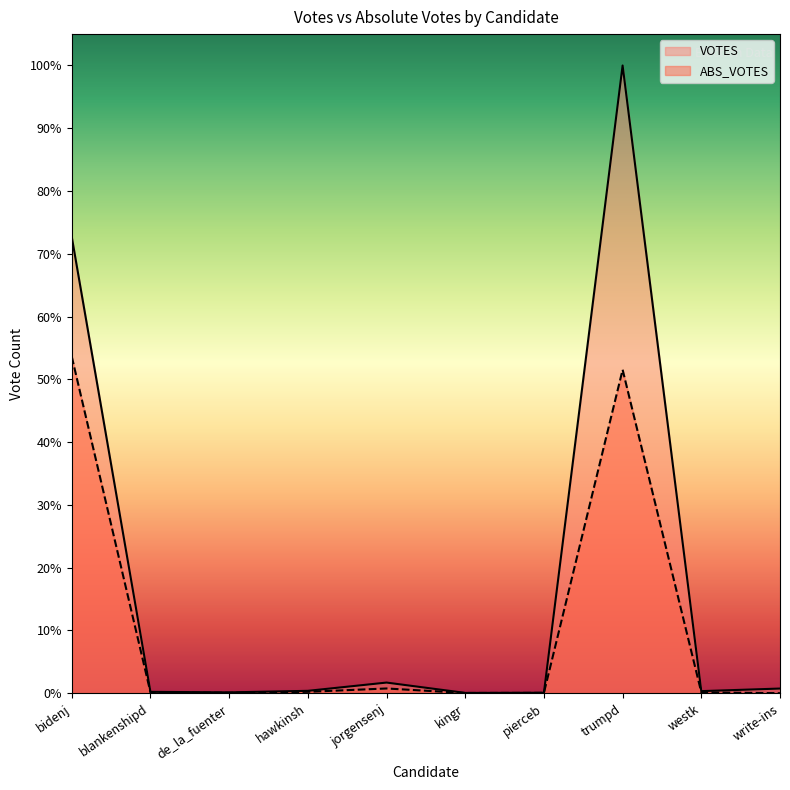

Count the number of categories in the chart.

10